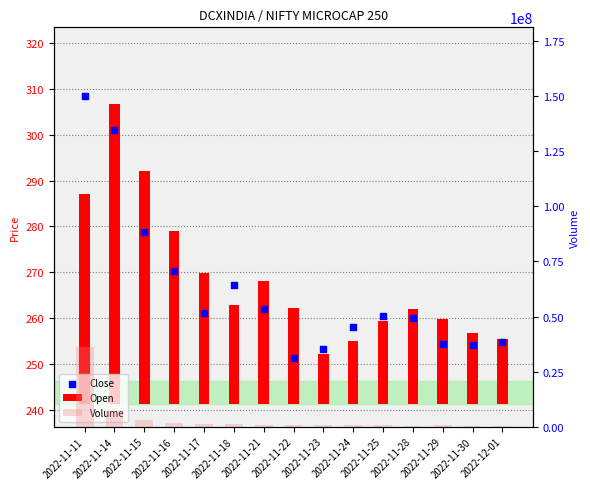

What is the total value across all series at 2022-11-14?

7021721.3